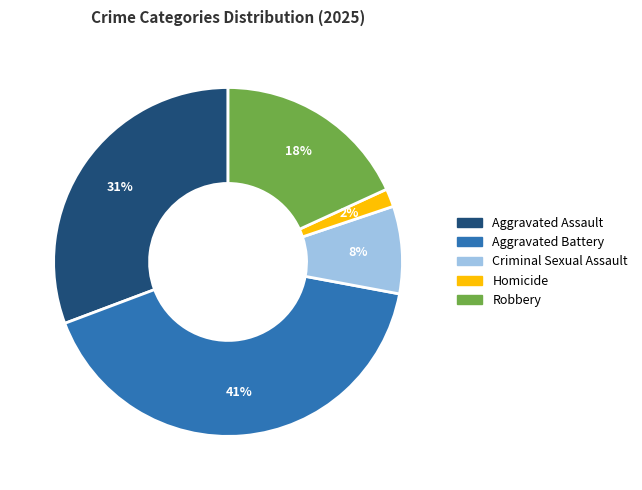

To the nearest percent, what is the difference between the Homicide and Aggravated Assault slice percentages?

29%